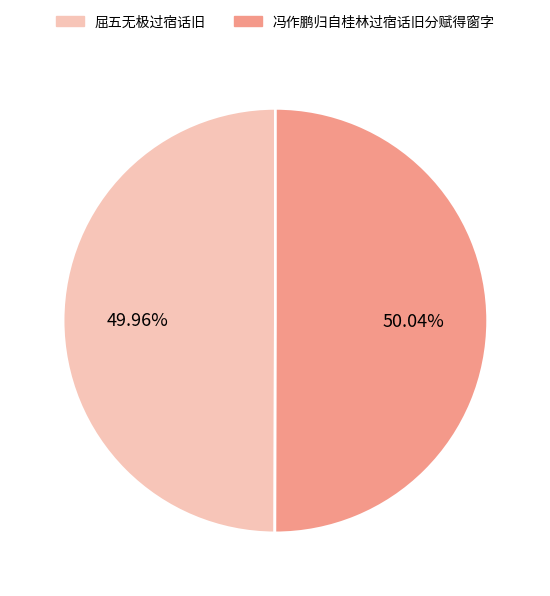

The 冯作鹏归自桂林过宿话旧分赋得窗字 slice represents 43% of the pie. True or false?

False